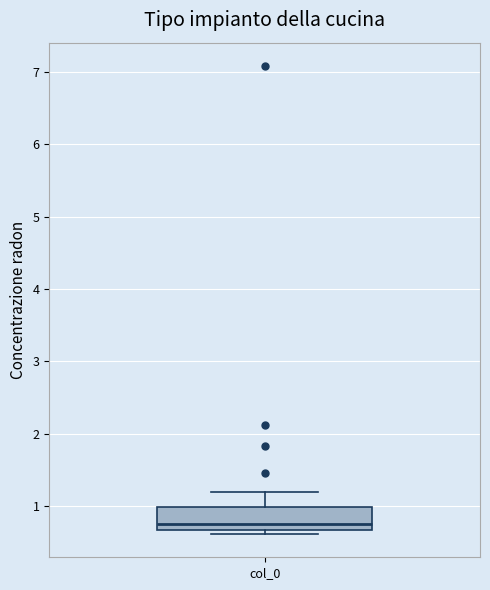

Transcribe this box plot: give where the median line is, the range the box spans, and where the two whiskers end, as read against the y-axis. The values are not printed on the chart, so give them approximately, as read against the axis.

median 0.8, box 0.7 to 1.0, whiskers 0.6 to 1.2